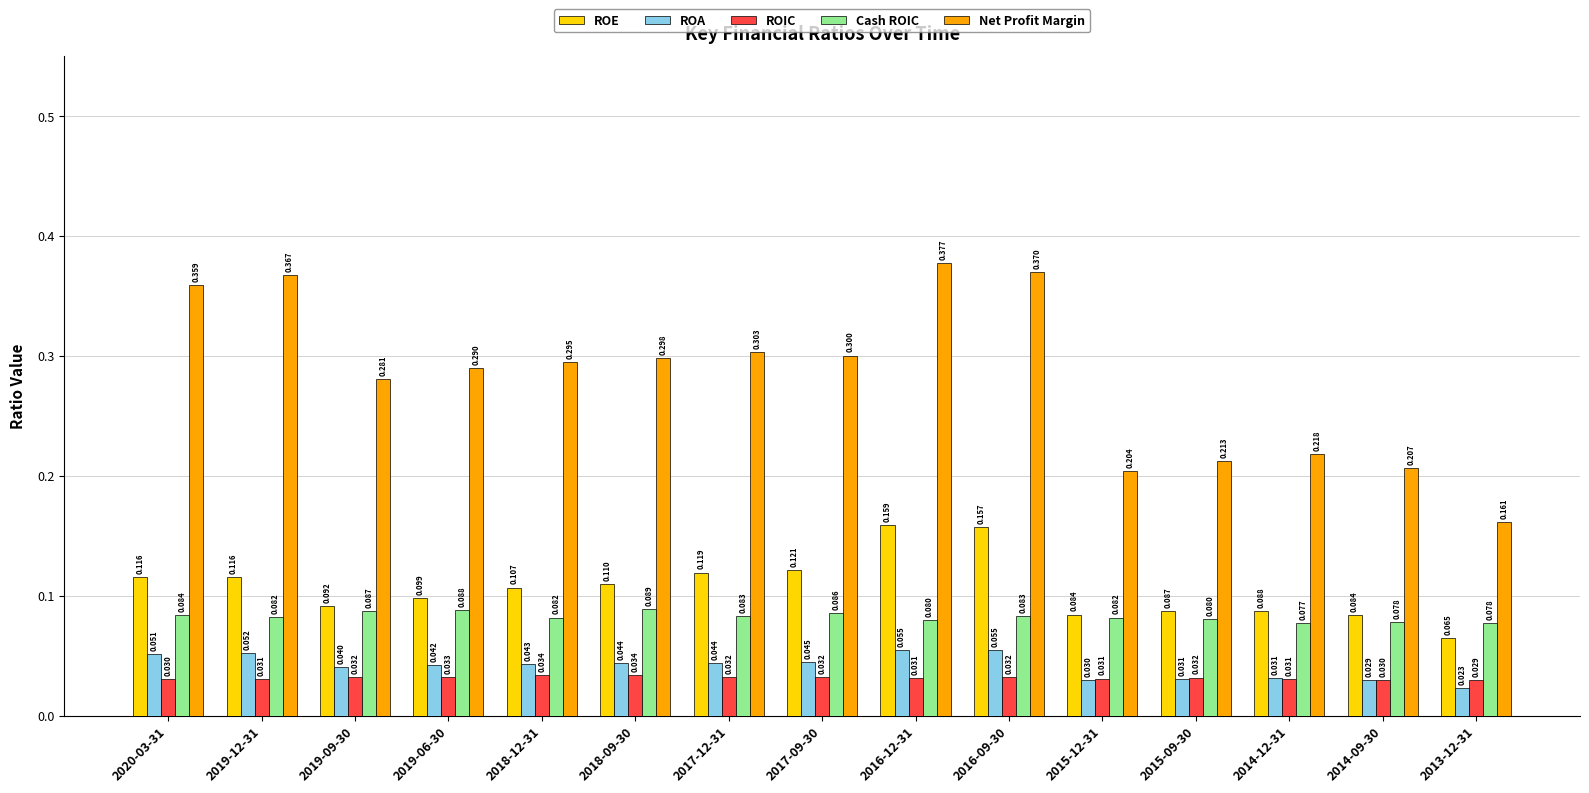

Which label corresponds to the largest value in the chart?

2016-12-31